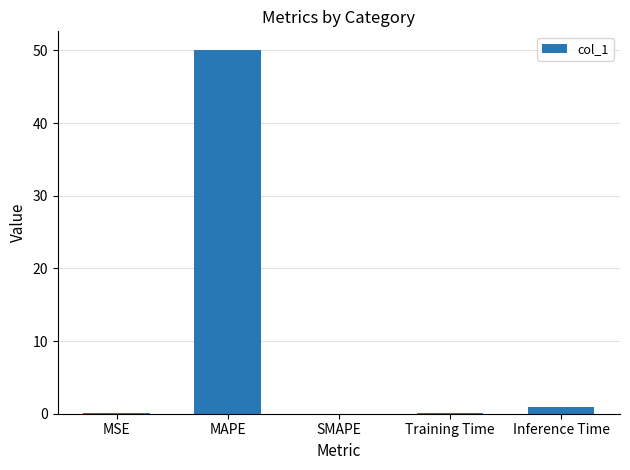

The value at SMAPE is 19.2. True or false?

False